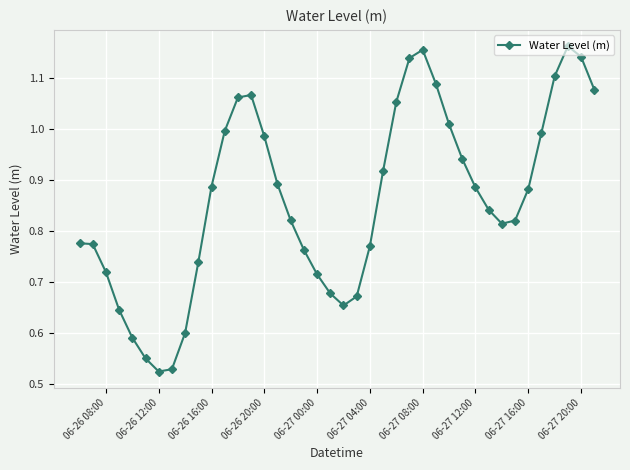

How many points are lower than both their immediate neighbors (excluding endpoints)?

3